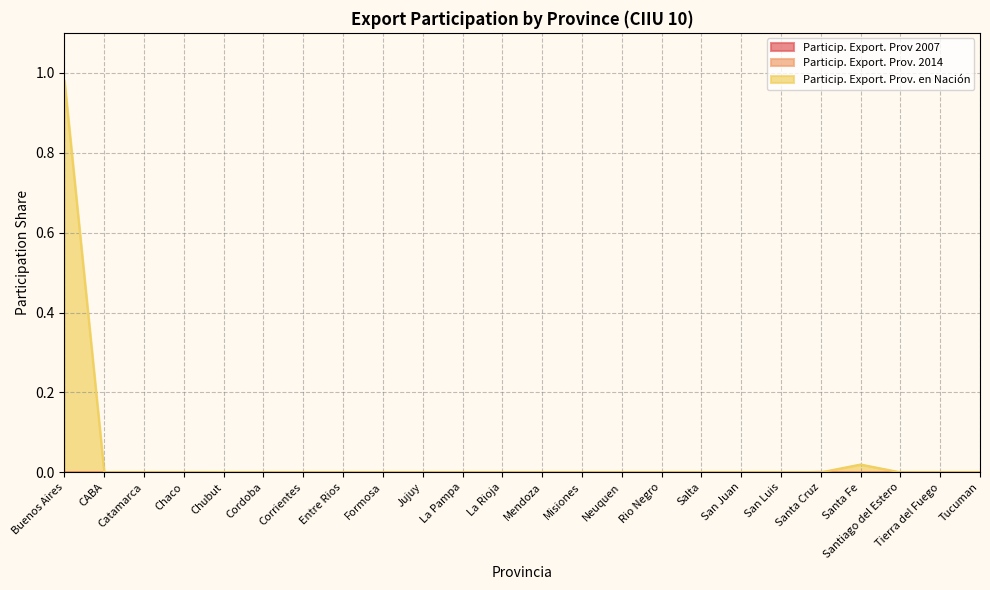

Which series changed the most between Corrientes and Tierra del Fuego?

Particip. Export. Prov 2007